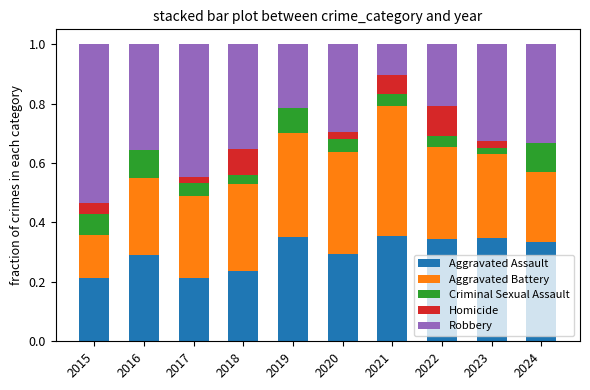

What is the total value across all series at 2018?

1.0